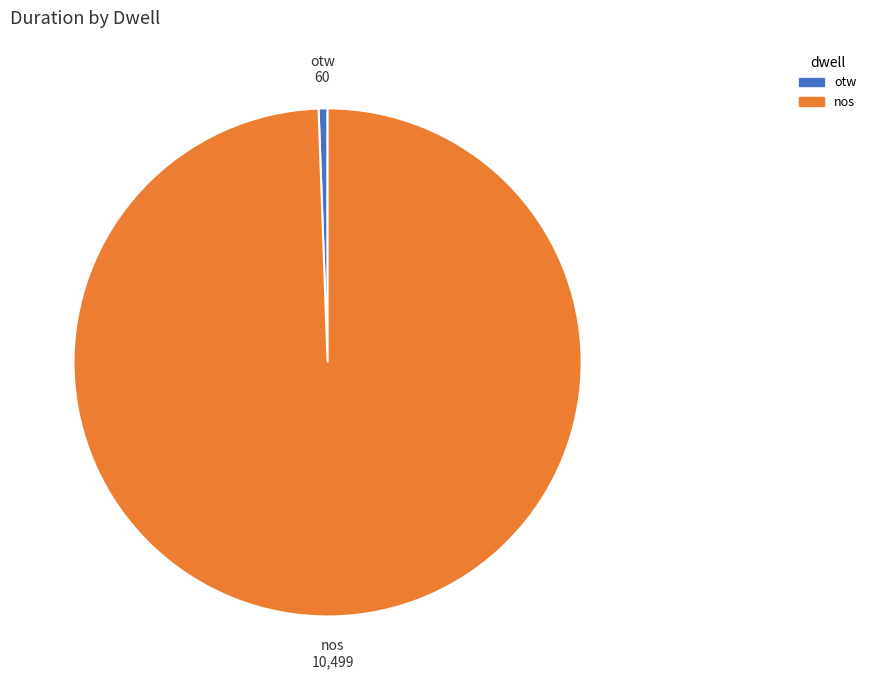

Rank the categories by value from highest to lowest.

nos, otw